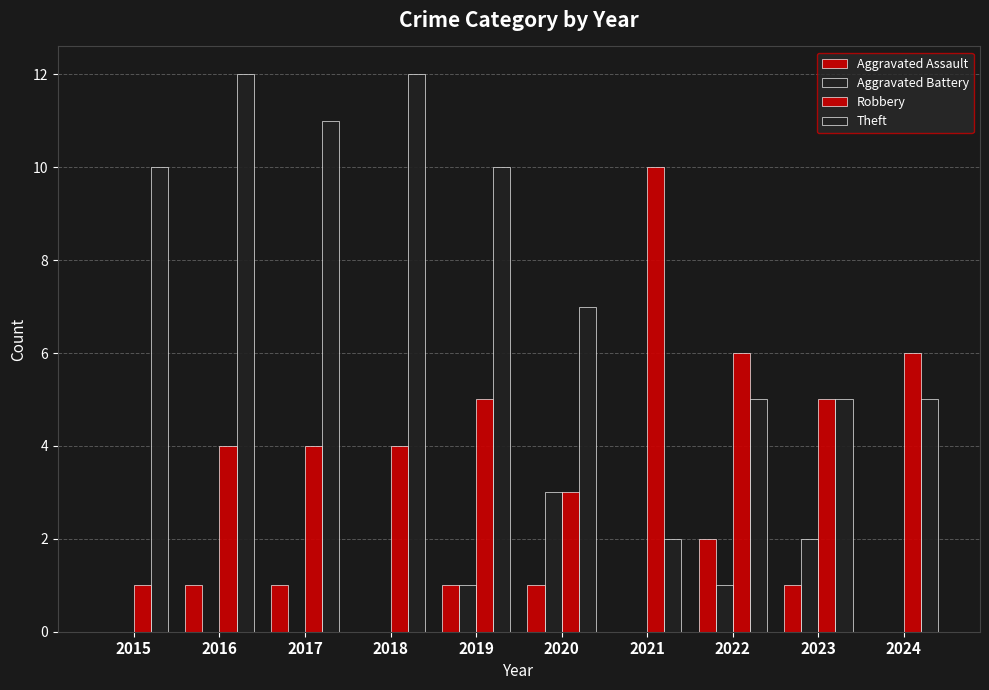

Is it true that Robbery equals 5 at 2023?

True